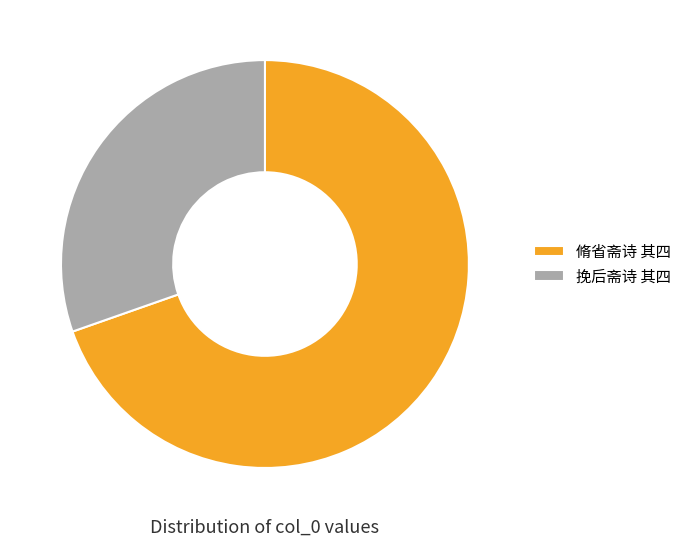

Does 挽后斋诗 其四 represent more than half of the total?

No